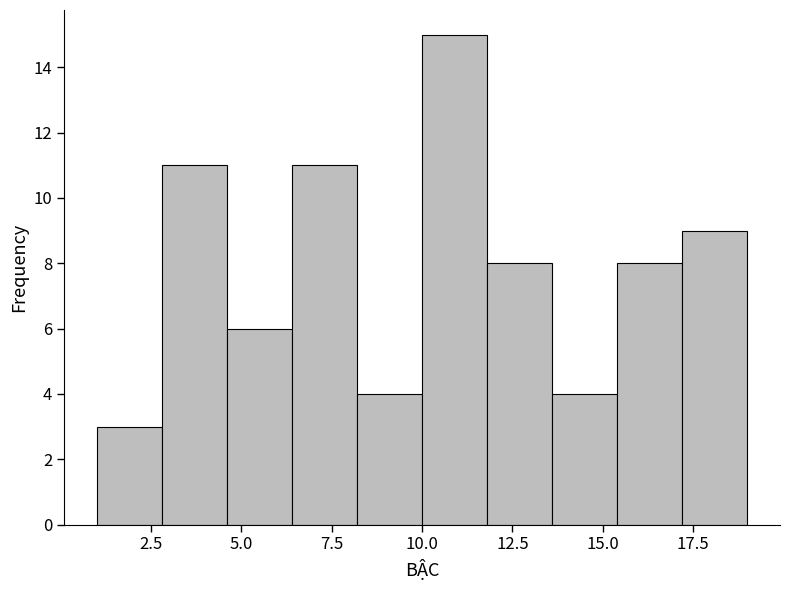

Around what value on the x-axis is the tallest bar? Give the approximate position of its centre, as read against the axis.

11.0